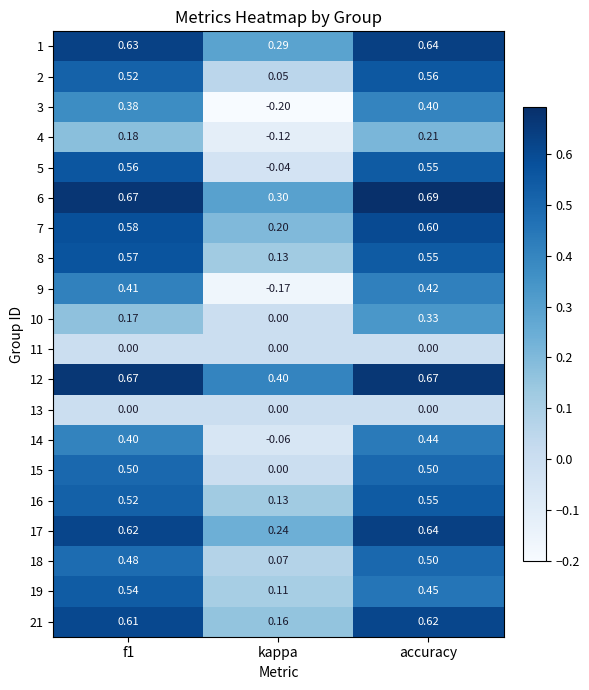

At which category does the chart reach its minimum across all series?

kappa